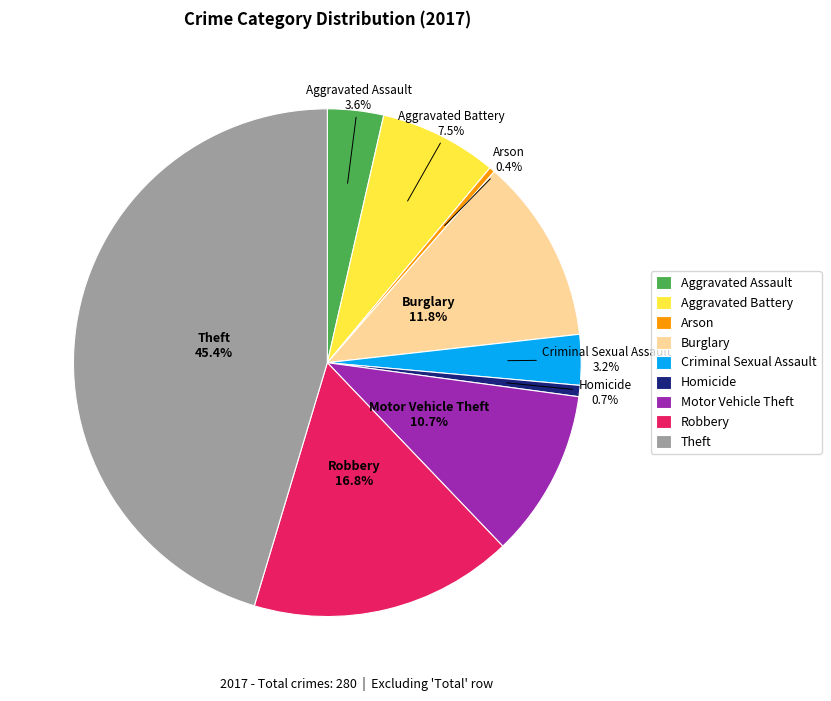

Between Homicide and Motor Vehicle Theft, which is larger?

Motor Vehicle Theft